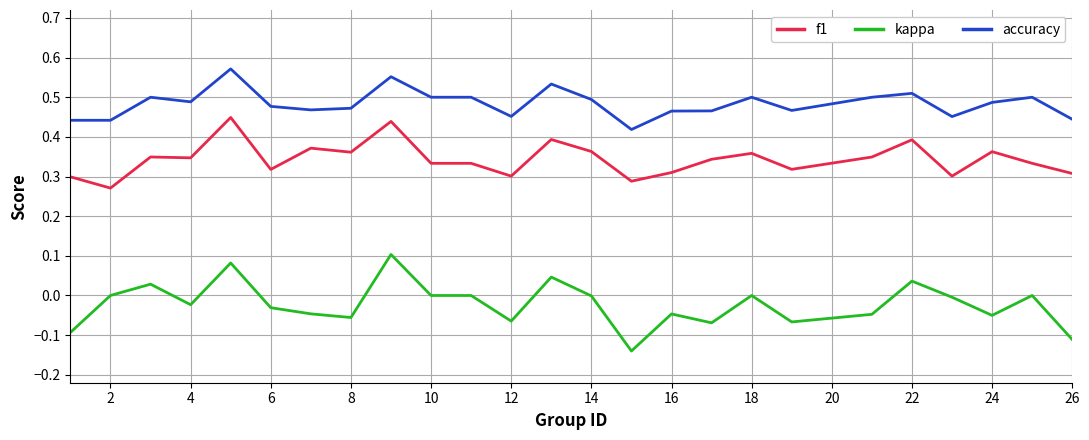

True or false: kappa and accuracy cross at least once.

False